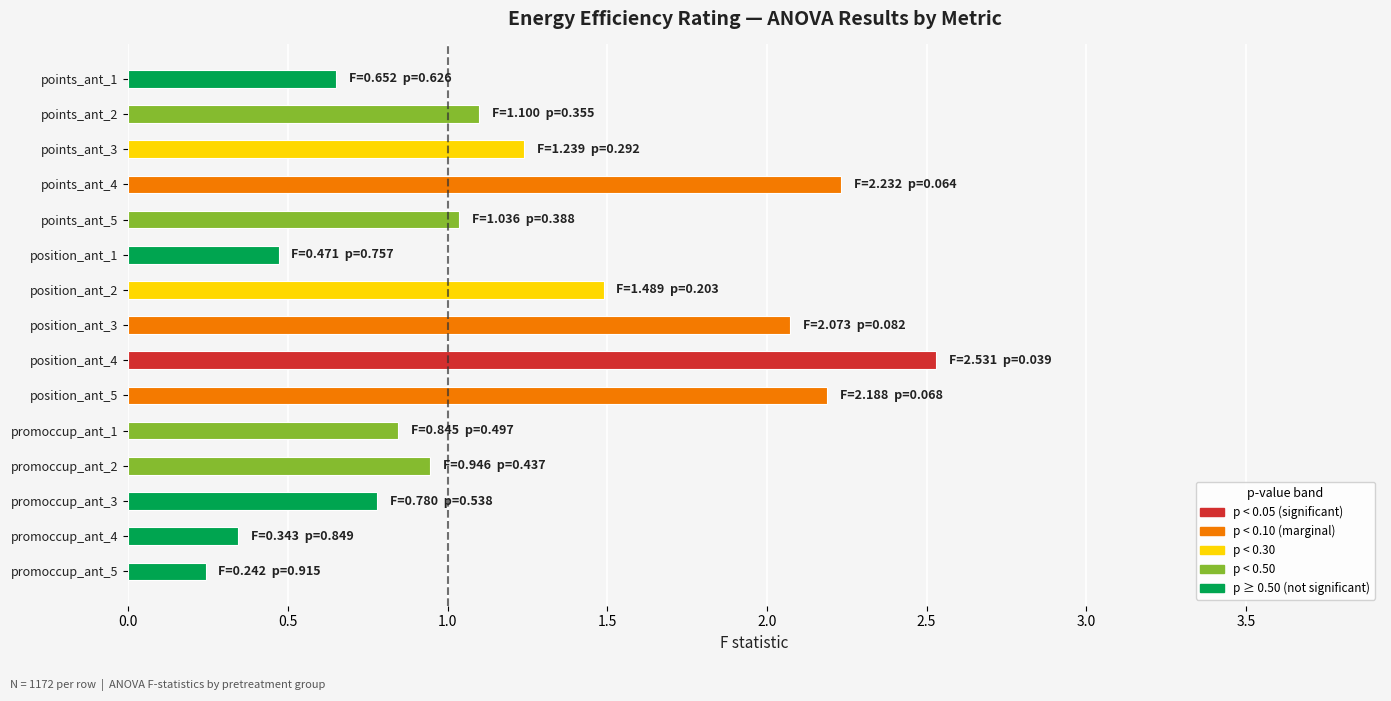

List the labels in order of value, smallest first.

promoccup_ant_5, promoccup_ant_4, position_ant_1, points_ant_1, promoccup_ant_3, promoccup_ant_1, promoccup_ant_2, points_ant_5, points_ant_2, points_ant_3, position_ant_2, position_ant_3, position_ant_5, points_ant_4, position_ant_4